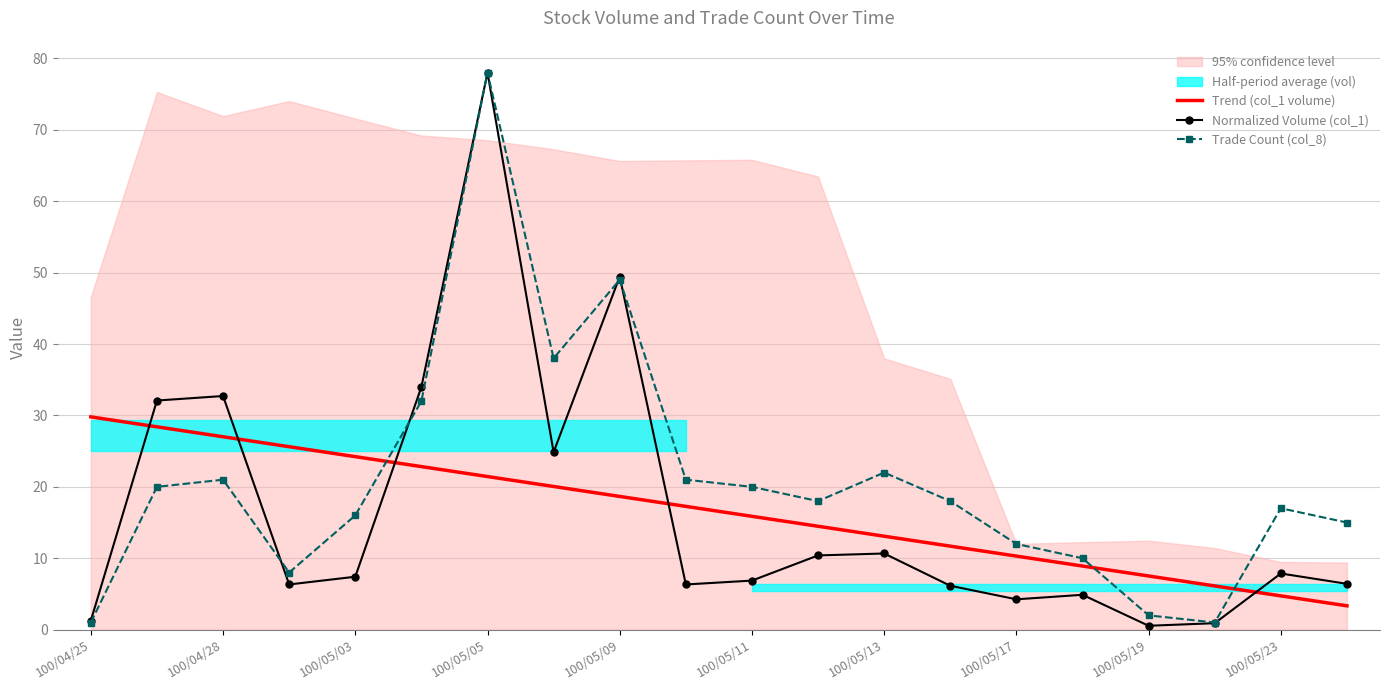

True or false: Normalized Volume (col_1) has more than 0 points higher than both neighbors.

True